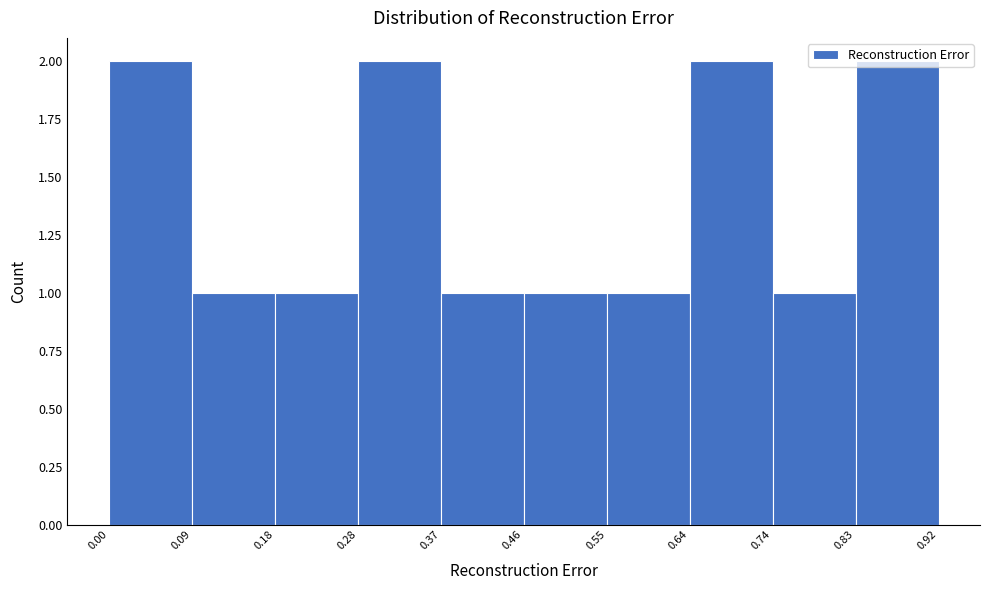

What is the height of the bar covering 0.55 to 0.64 on the x-axis? The values are not printed on the chart, so give them approximately, as read against the axis.

1